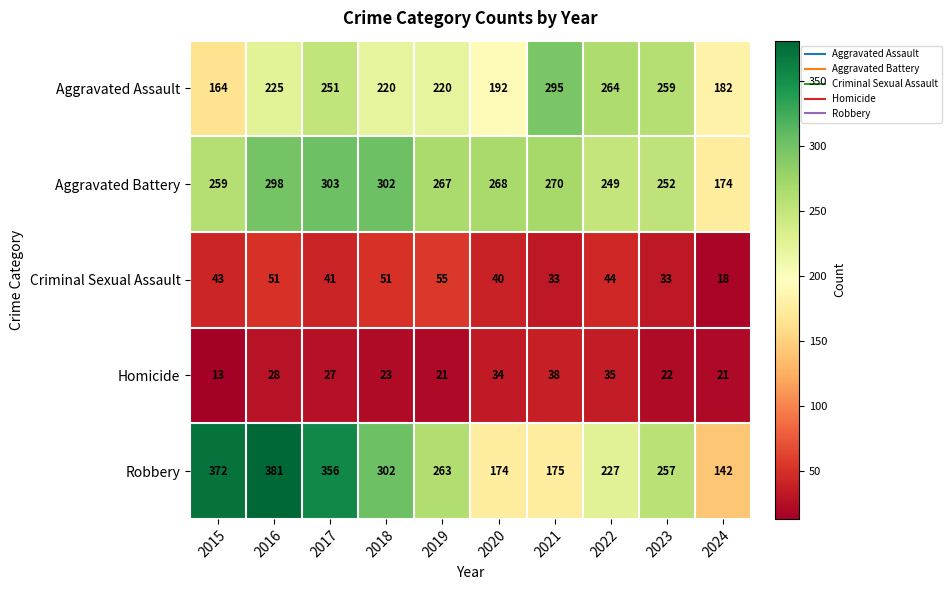

What is the difference between the maximum and minimum values in the Aggravated Assault series?

131